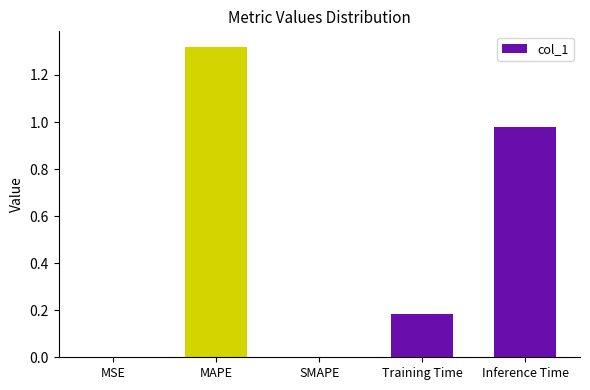

What is the change in value from SMAPE to Training Time?

+0.2